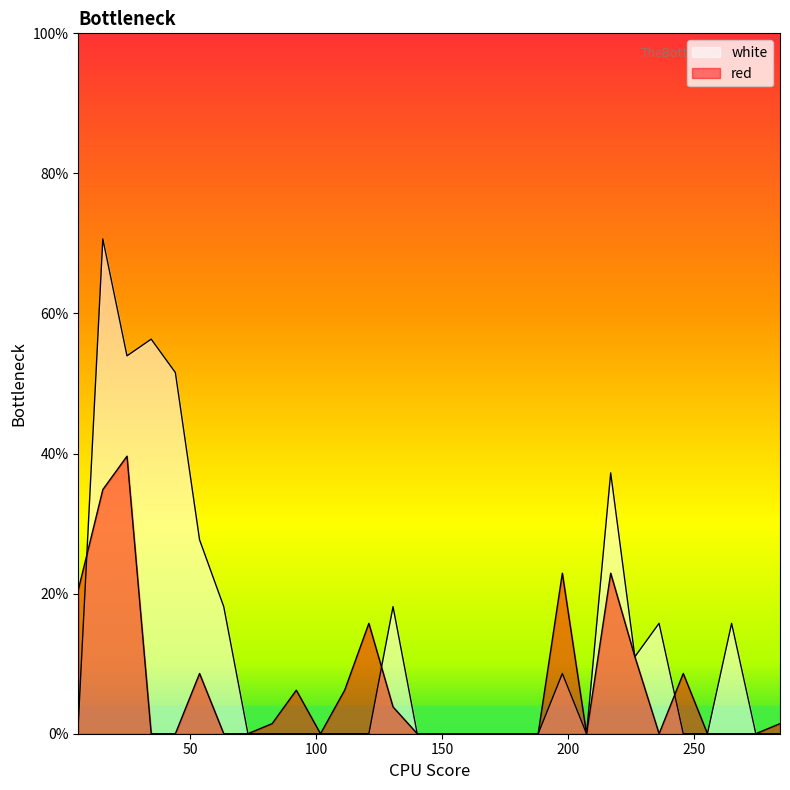

Count the number of categories in the chart.

30